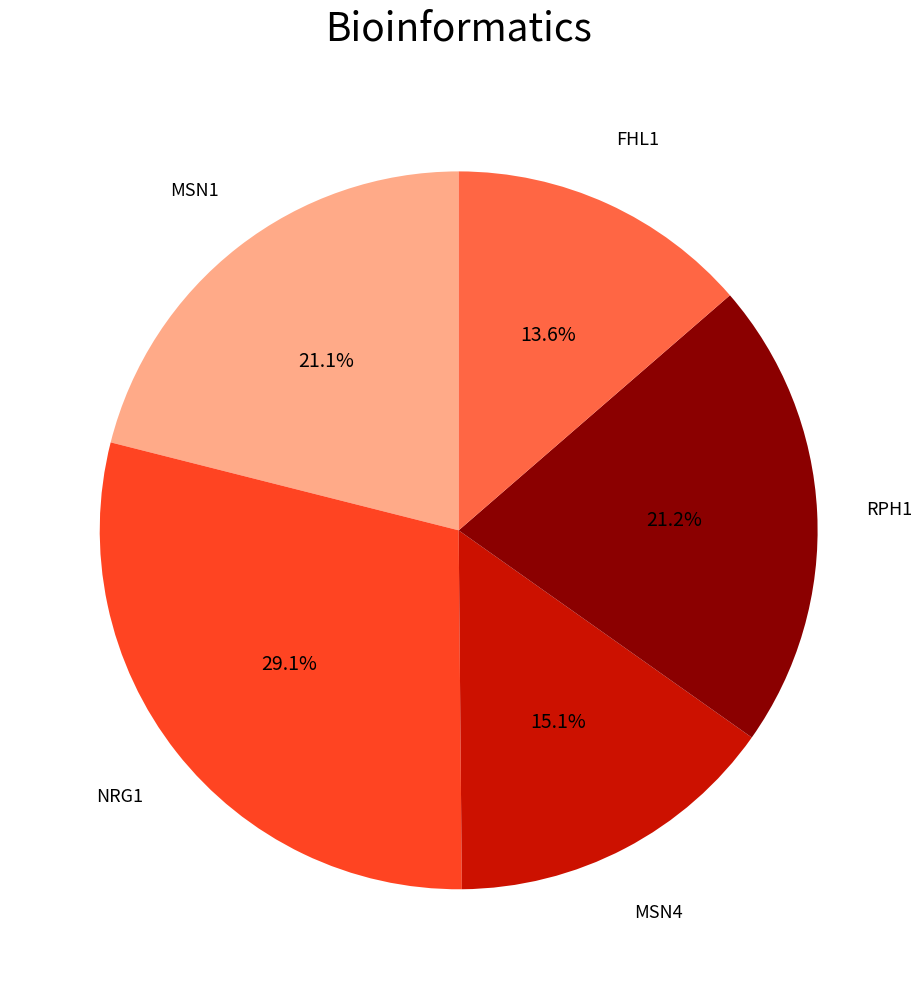

Combined, do RPH1 and MSN1 account for over 50%?

No